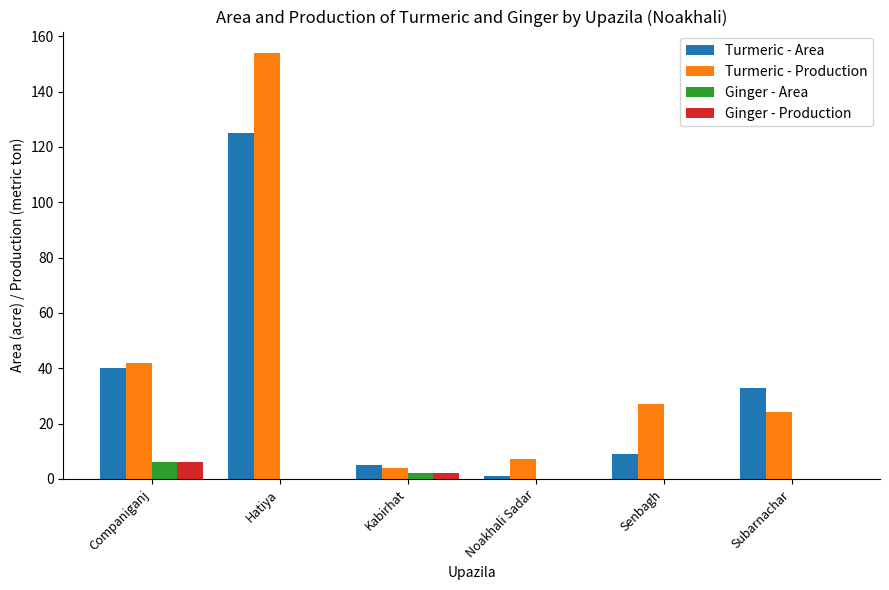

Are the bars horizontal?

No